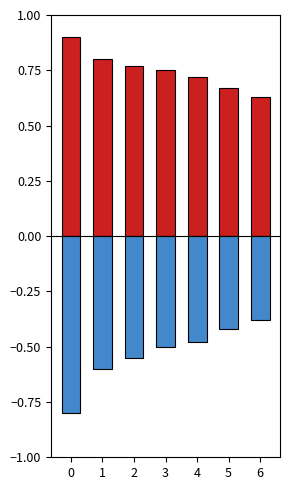

Which series has the widest spread of values?

output_b